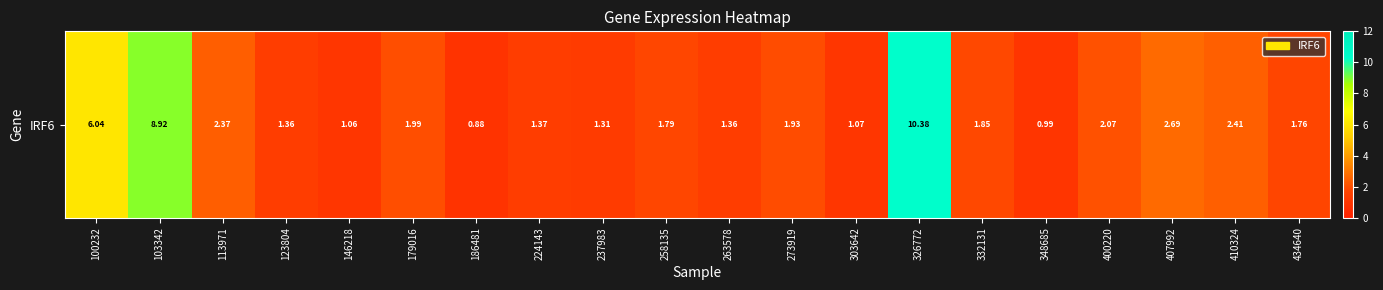

What is the average value?

2.7